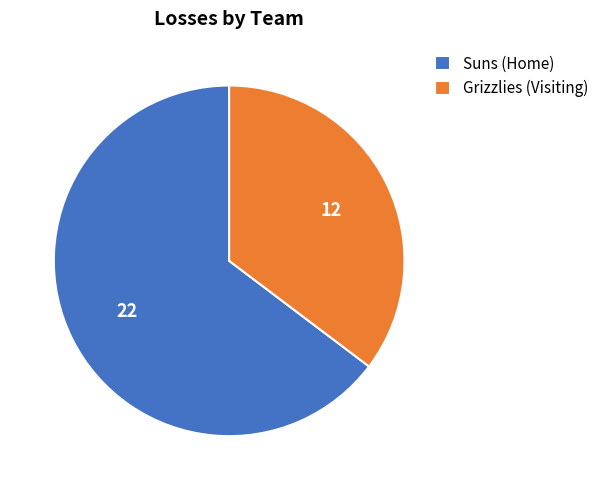

What is the ratio of the value at Suns (Home) to the value at Grizzlies (Visiting)?

1.8